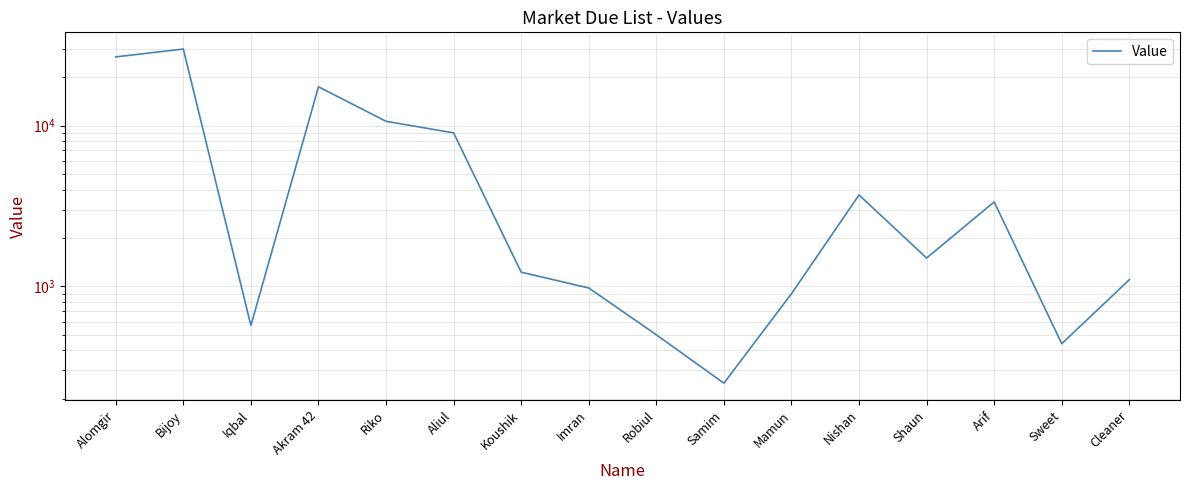

What is the maximum value shown in the chart?

29885